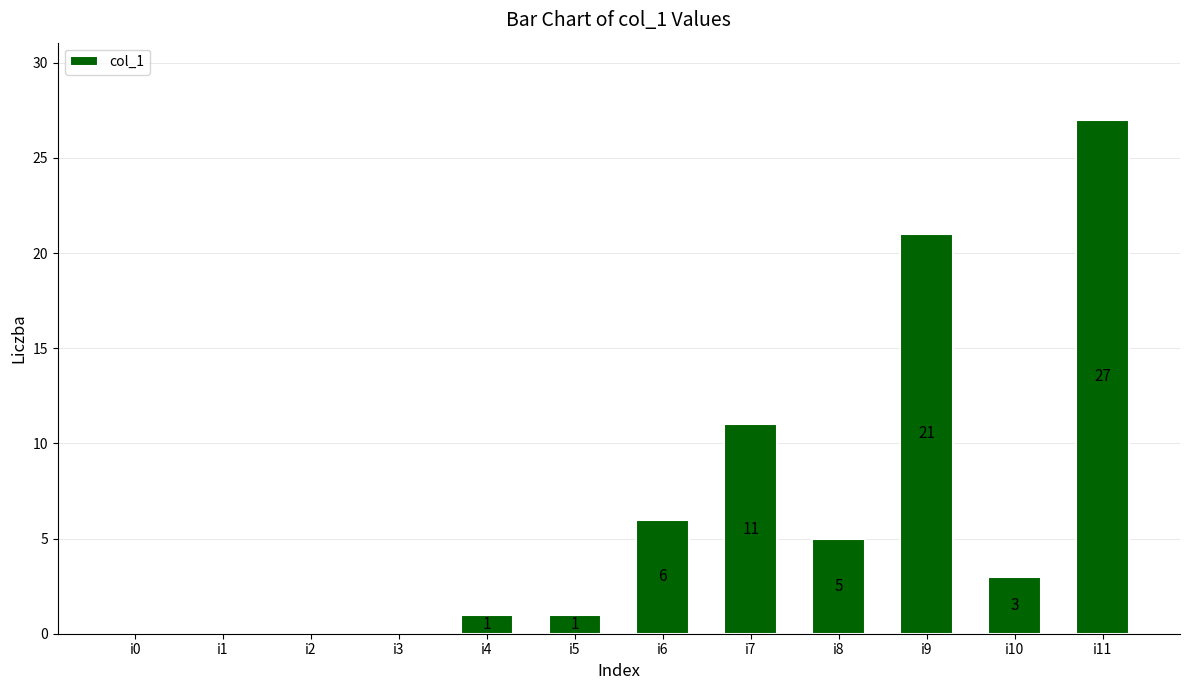

Reading left to right, what are all the values shown in this chart?

i0=0	i1=0	i2=0	i3=0	i4=1	i5=1	i6=6	i7=11	i8=5	i9=21	i10=3	i11=27